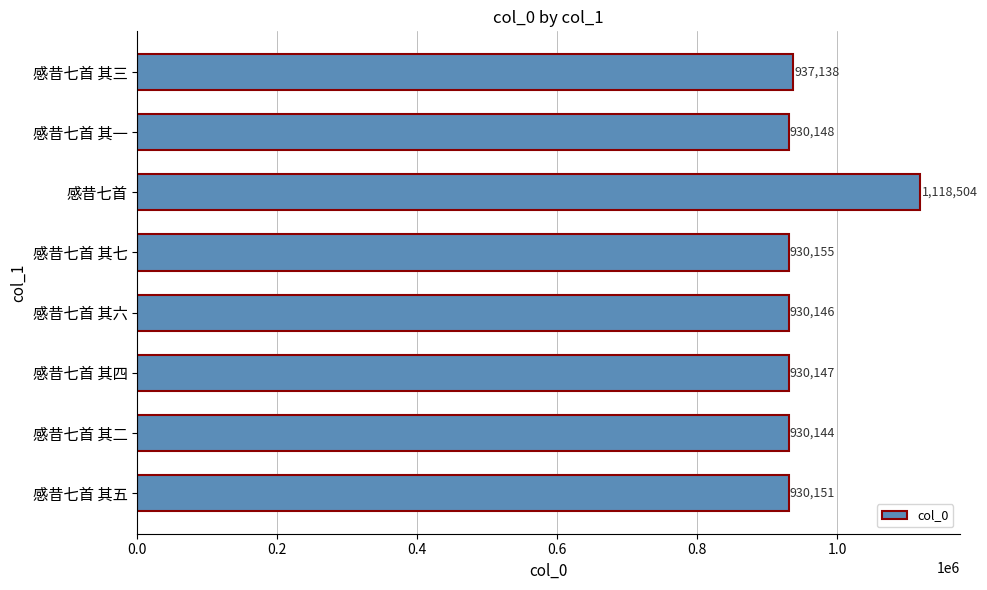

Reading bottom to top, extract all data points from this chart.

感昔七首 其五=930151	感昔七首 其二=930144	感昔七首 其四=930147	感昔七首 其六=930146	感昔七首 其七=930155	感昔七首=1118504	感昔七首 其一=930148	感昔七首 其三=937138